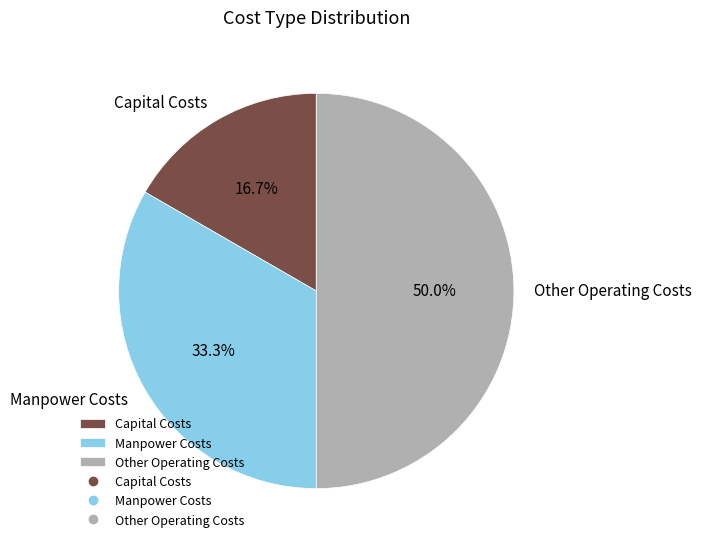

To the nearest percent, what is the average slice percentage?

33%